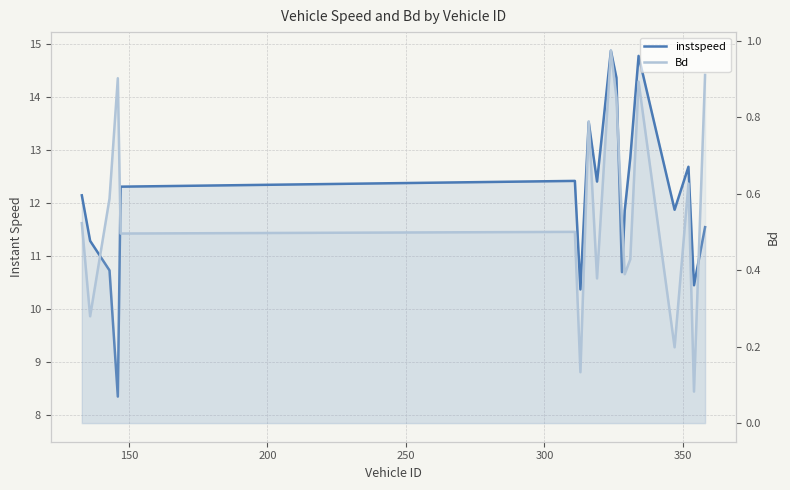

Is the value of Bd at 7 greater than the value of instspeed at 400?

No